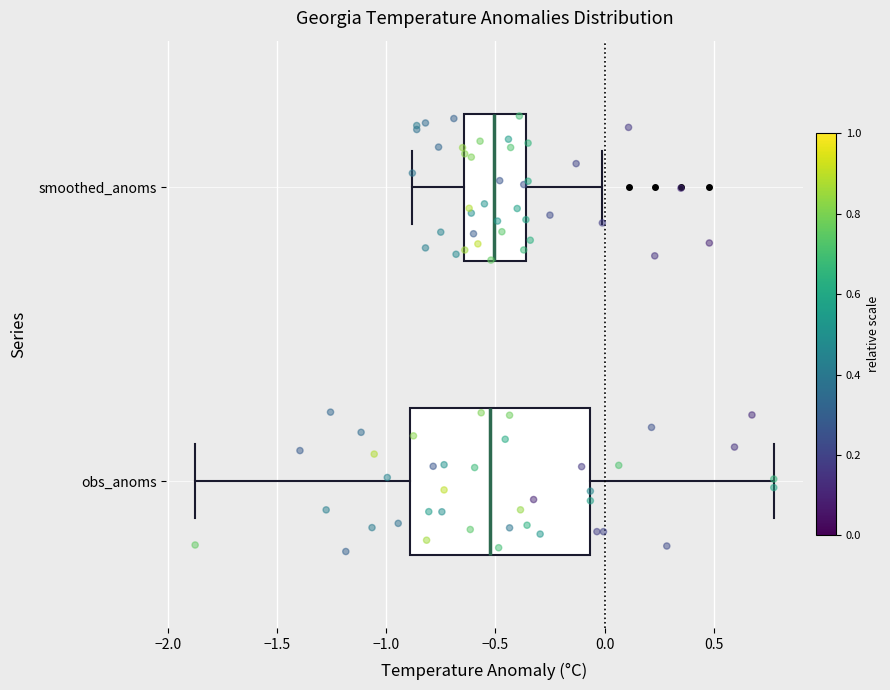

Reading bottom to top, transcribe this box plot: for each box, give where its median line is, the range the box spans, and where its two whiskers end, as read against the x-axis. The values are not printed on the chart, so give them approximately, as read against the axis.

obs_anoms: median -0.50, box -0.90 to -0.05, whiskers -1.85 to 0.80
smoothed_anoms: median -0.50, box -0.65 to -0.35, whiskers -0.90 to 0.00